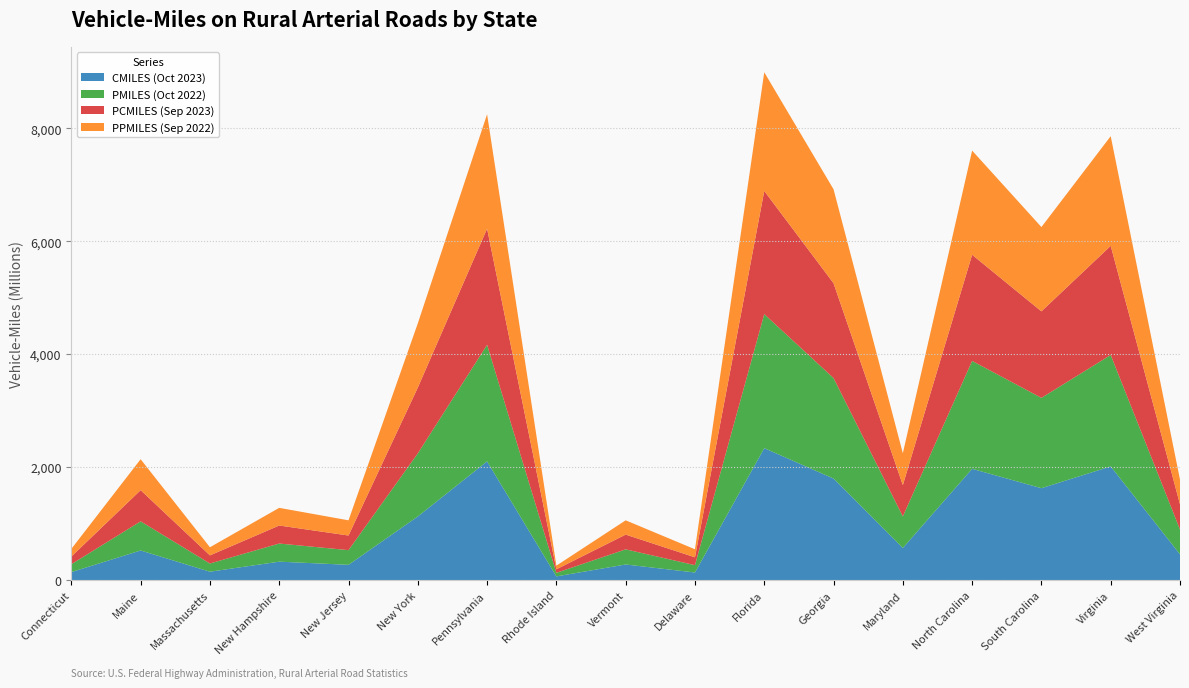

Reading left to right, extract all data points from this chart.

CMILES (Oct 2023): Connecticut=140	Maine=523	Massachusetts=147	New Hampshire=325	New Jersey=269	New York=1125	Pennsylvania=2101	Rhode Island=64	Vermont=275	Delaware=133	Florida=2335	Georgia=1797	Maryland=567	North Carolina=1969	South Carolina=1626	Virginia=2012	West Virginia=455
PMILES (Oct 2022): Connecticut=140	Maine=516	Massachusetts=145	New Hampshire=321	New Jersey=260	New York=1117	Pennsylvania=2064	Rhode Island=63	Vermont=268	Delaware=130	Florida=2374	Georgia=1780	Maryland=559	North Carolina=1911	South Carolina=1600	Virginia=1973	West Virginia=440
PCMILES (Sep 2023): Connecticut=135	Maine=552	Massachusetts=144	New Hampshire=319	New Jersey=259	New York=1165	Pennsylvania=2057	Rhode Island=63	Vermont=261	Delaware=139	Florida=2181	Georgia=1679	Maryland=555	North Carolina=1880	South Carolina=1532	Virginia=1933	West Virginia=446
PPMILES (Sep 2022): Connecticut=136	Maine=548	Massachusetts=144	New Hampshire=313	New Jersey=269	New York=1138	Pennsylvania=2026	Rhode Island=64	Vermont=253	Delaware=142	Florida=2102	Georgia=1664	Maryland=564	North Carolina=1845	South Carolina=1493	Virginia=1942	West Virginia=437